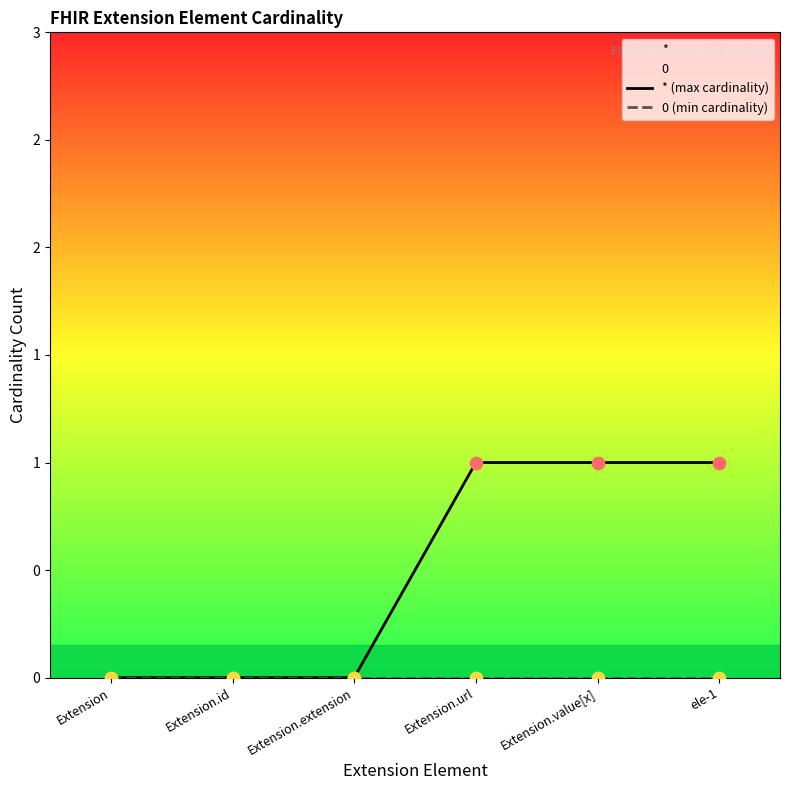

At how many categories does at least one series exceed 0?

3